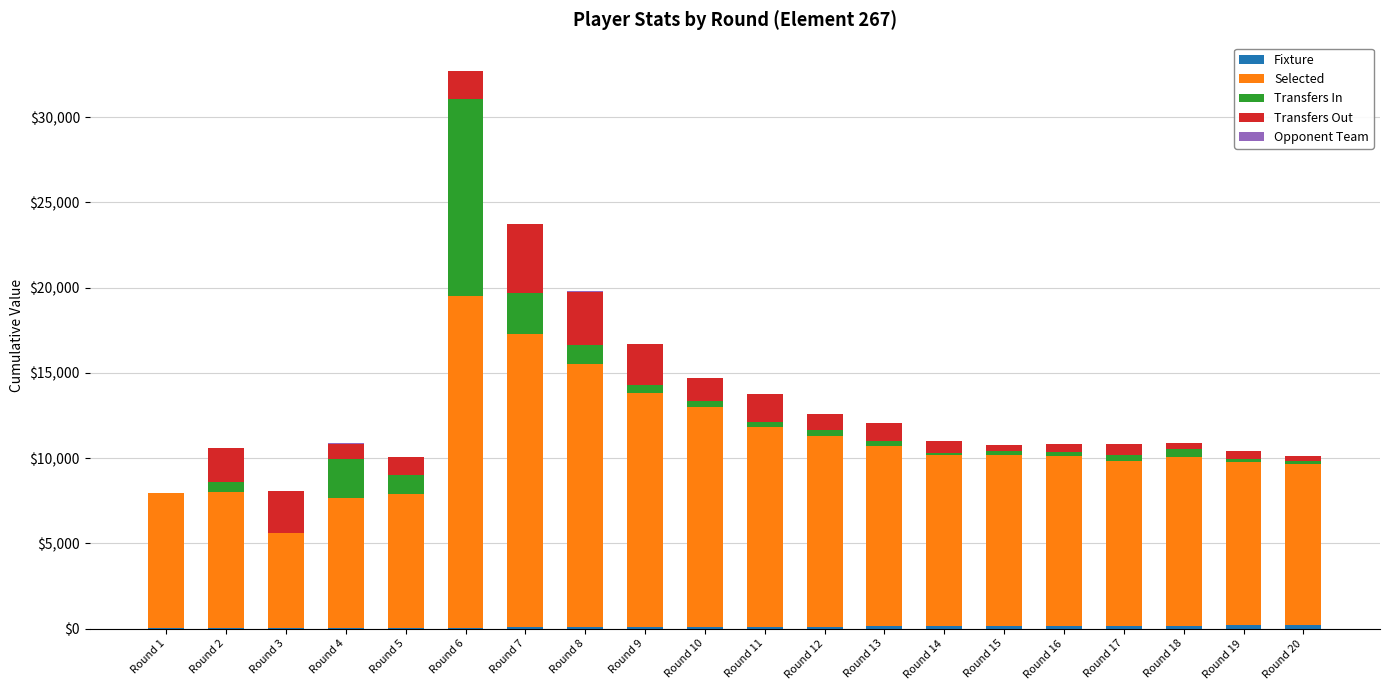

How many series are shown in this chart?

5